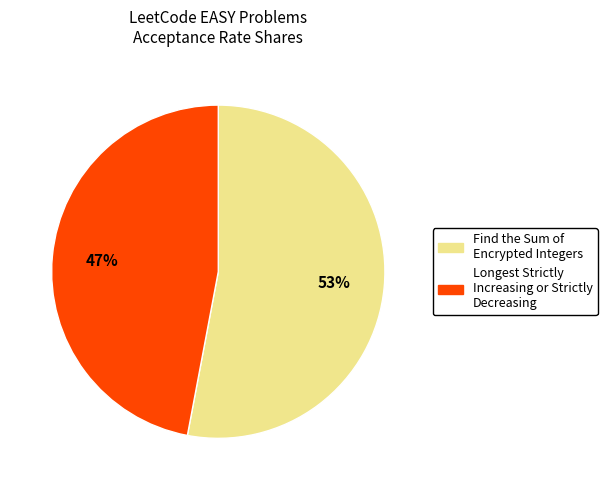

To the nearest percent, what percentage of the pie is Longest Strictly Increasing or Strictly Decreasing?

47%